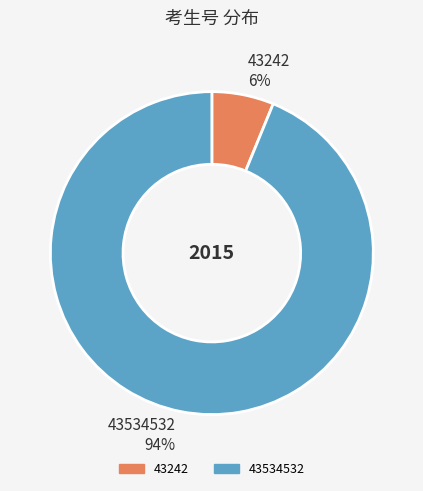

Which slice is the smallest?

43242